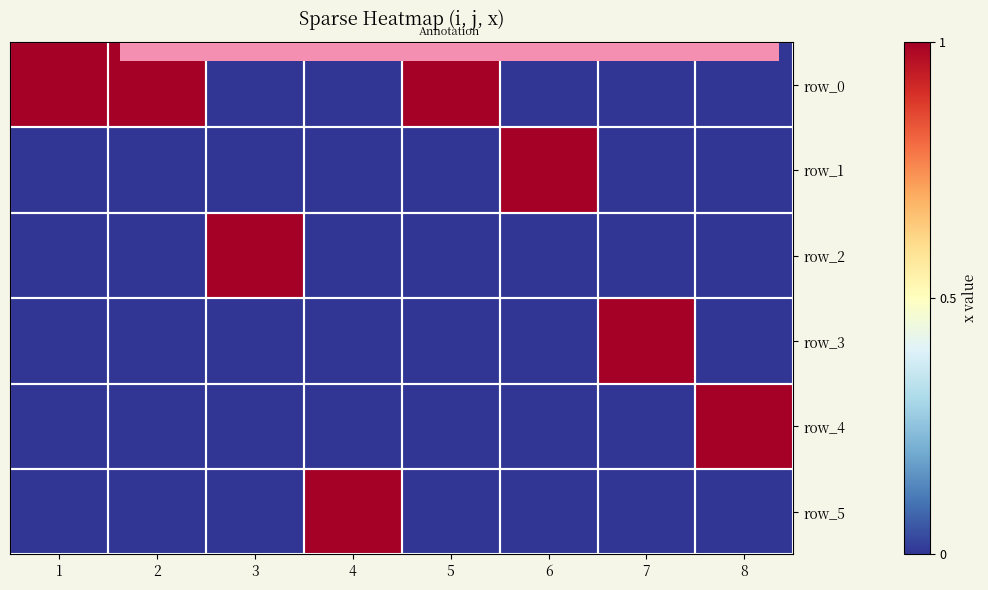

What is the spread (max minus min) of values at 1?

1